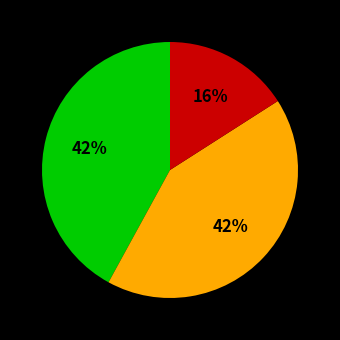

How many segments does this pie chart have?

3